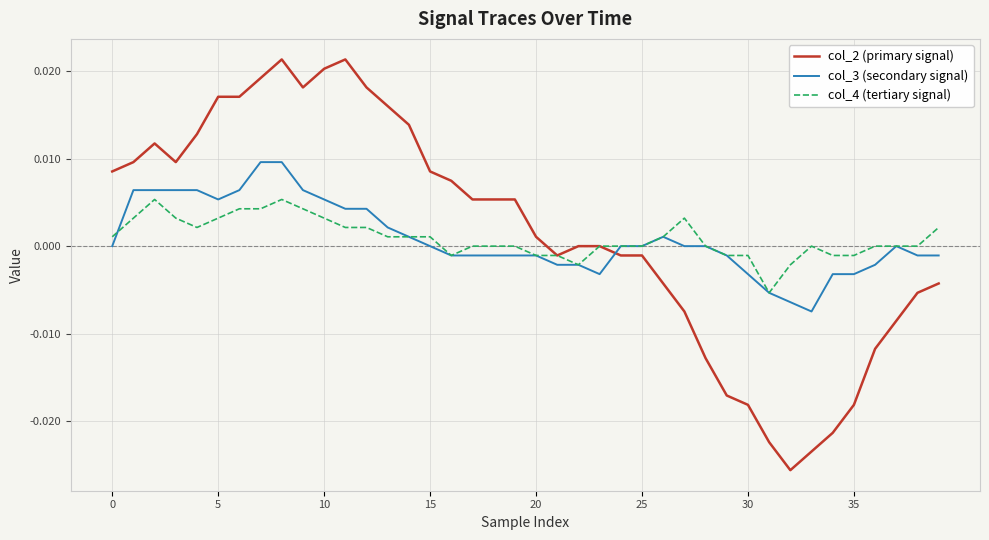

Rank the series by their maximum value, from lowest to highest.

col_4 (tertiary signal), col_3 (secondary signal), col_2 (primary signal)